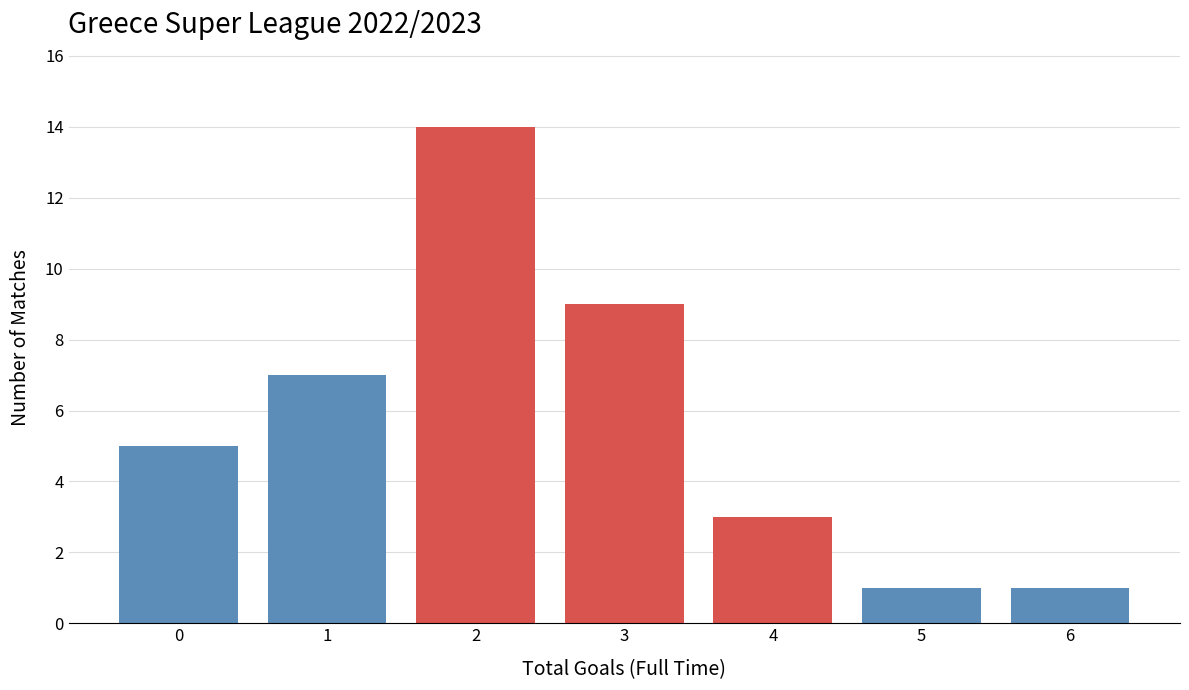

Reading left to right, extract all data points from this chart.

0=5	1=7	2=14	3=9	4=3	5=1	6=1